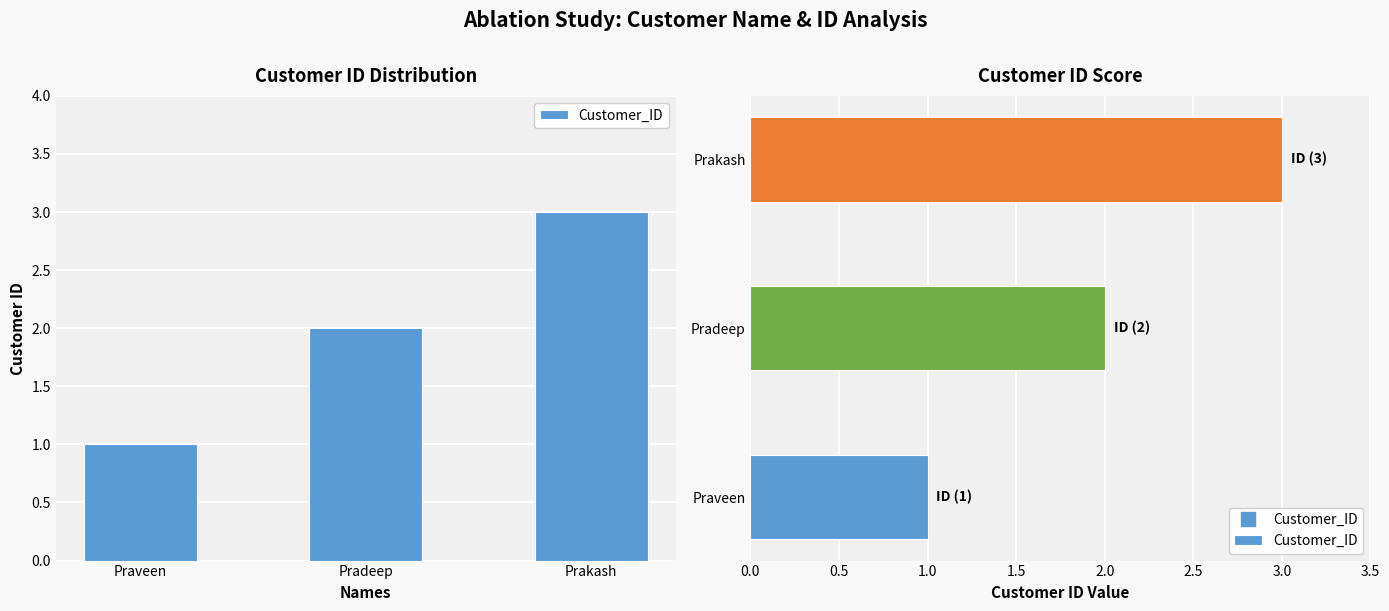

Reading left to right, extract all data points from this chart.

1	2	3